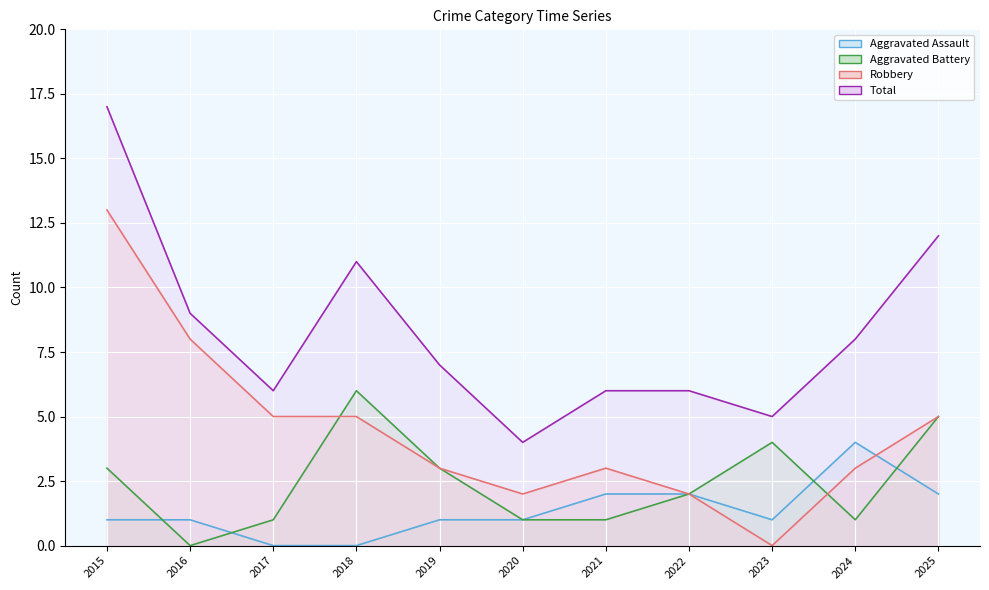

At which label does Aggravated Battery first exceed 2?

2015